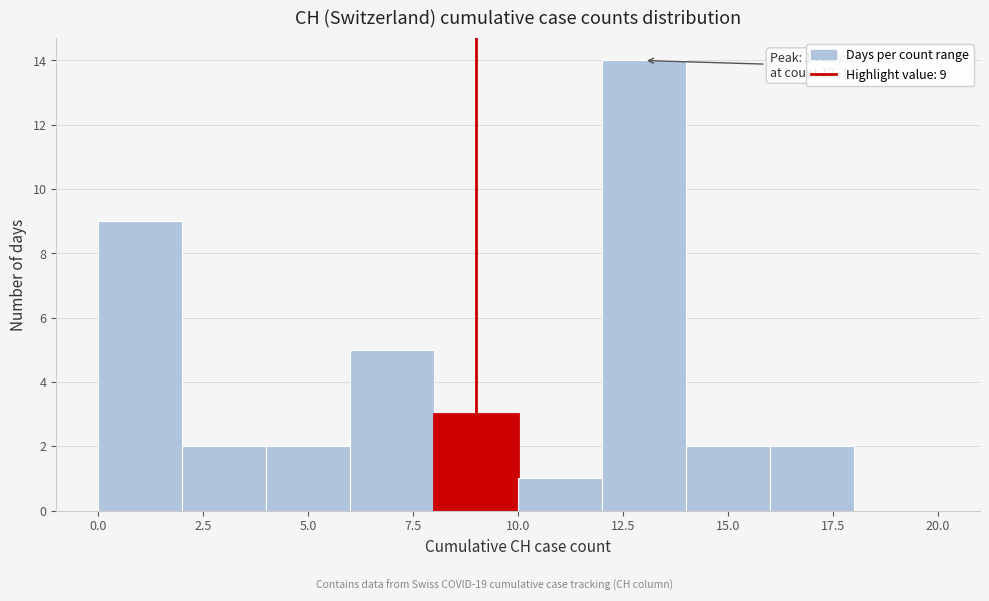

Over which range of the x-axis is the bar tallest?

12 to 14